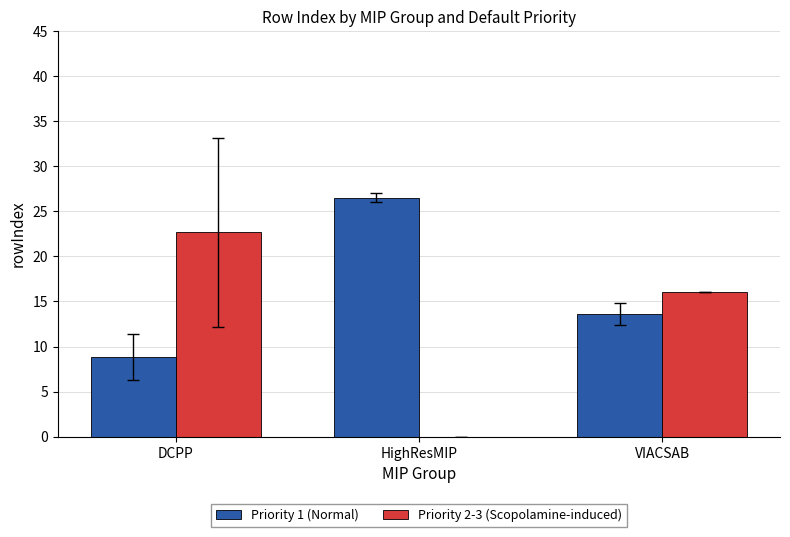

What is the sum of the Priority 1 (Normal) values at HighResMIP and DCPP?

35.3